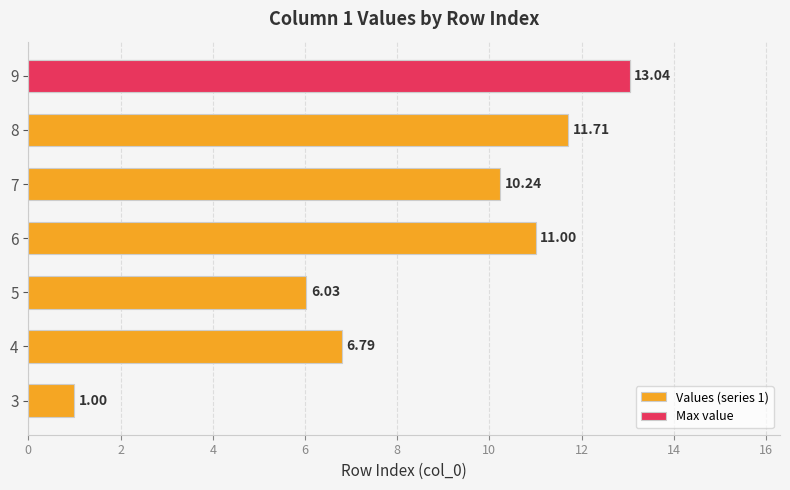

Reading right to left, extract all data points from this chart.

13.0	11.7	10.2	11.0	6.0	6.8	1.0